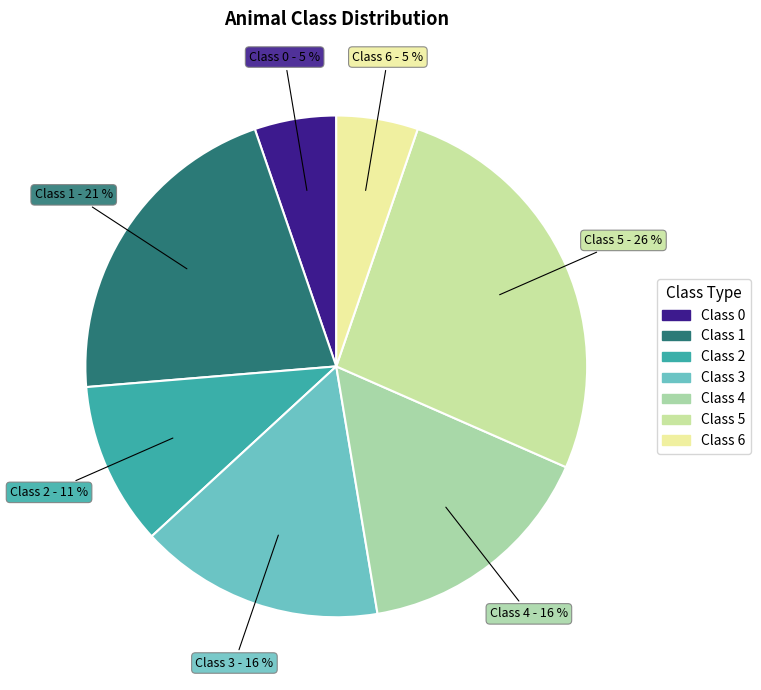

What percentage is the Class 6 slice, to the nearest percent?

5%